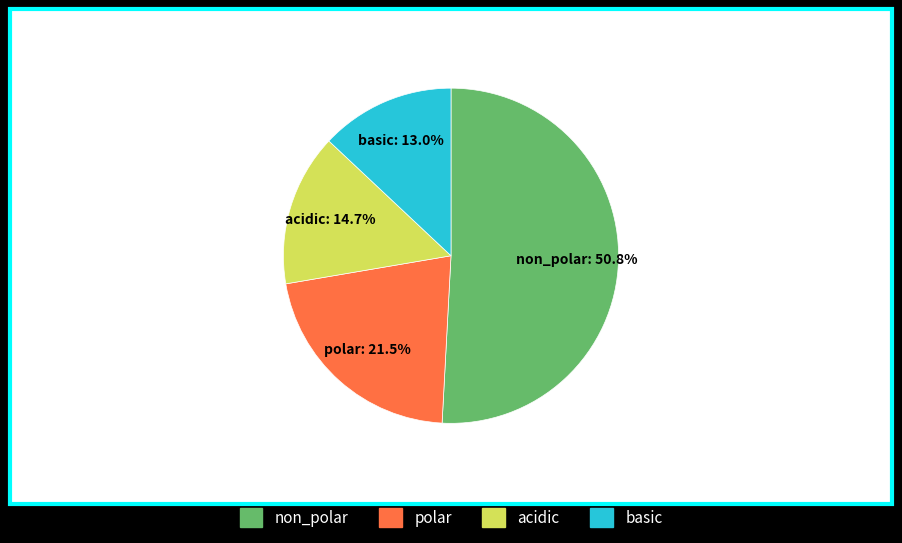

What is the largest slice in the pie chart?

non_polar